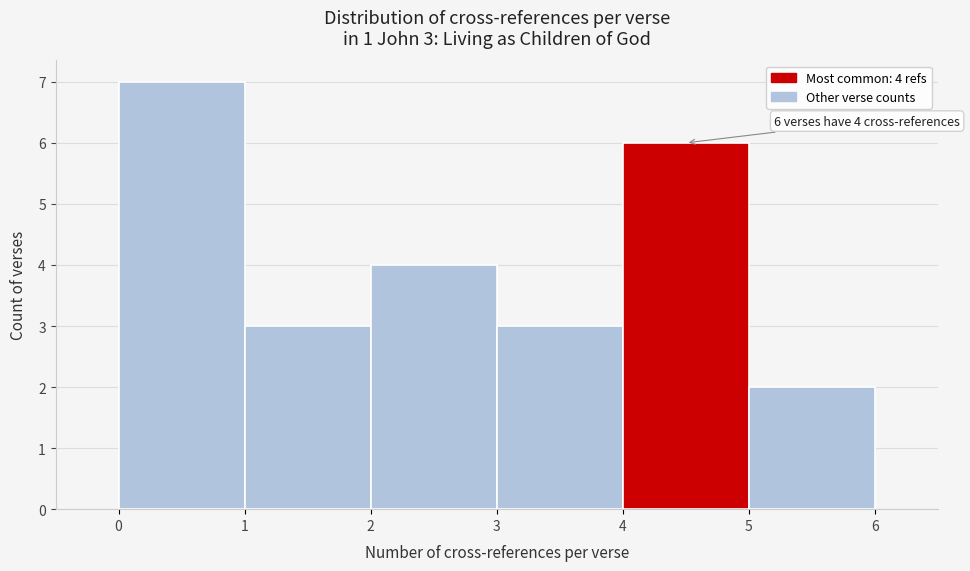

Over which range of the x-axis is the bar tallest?

0 to 1